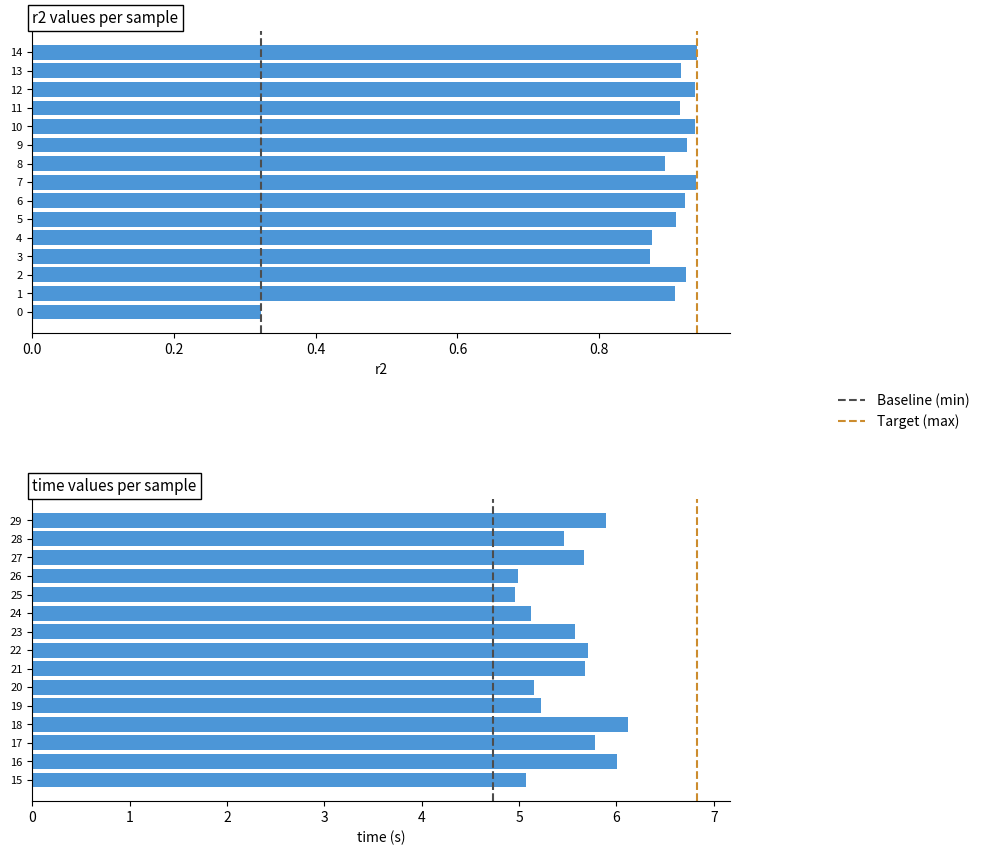

What is the approximate value of r2 at 4?

0.9